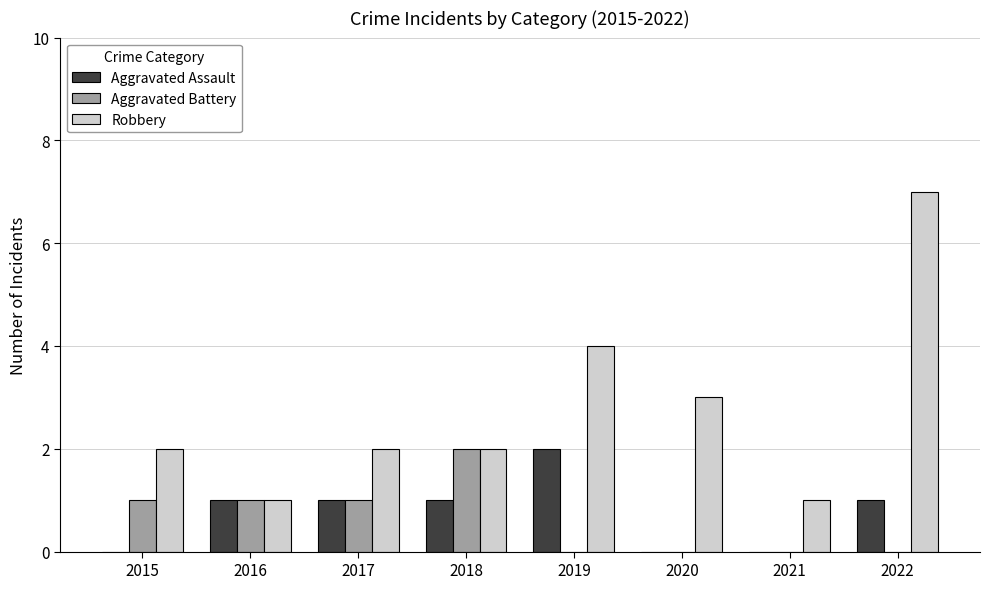

Reading right to left, transcribe all the data shown in this chart.

Aggravated Assault: 1	0	0	2	1	1	1	0
Aggravated Battery: 0	0	0	0	2	1	1	1
Robbery: 7	1	3	4	2	2	1	2